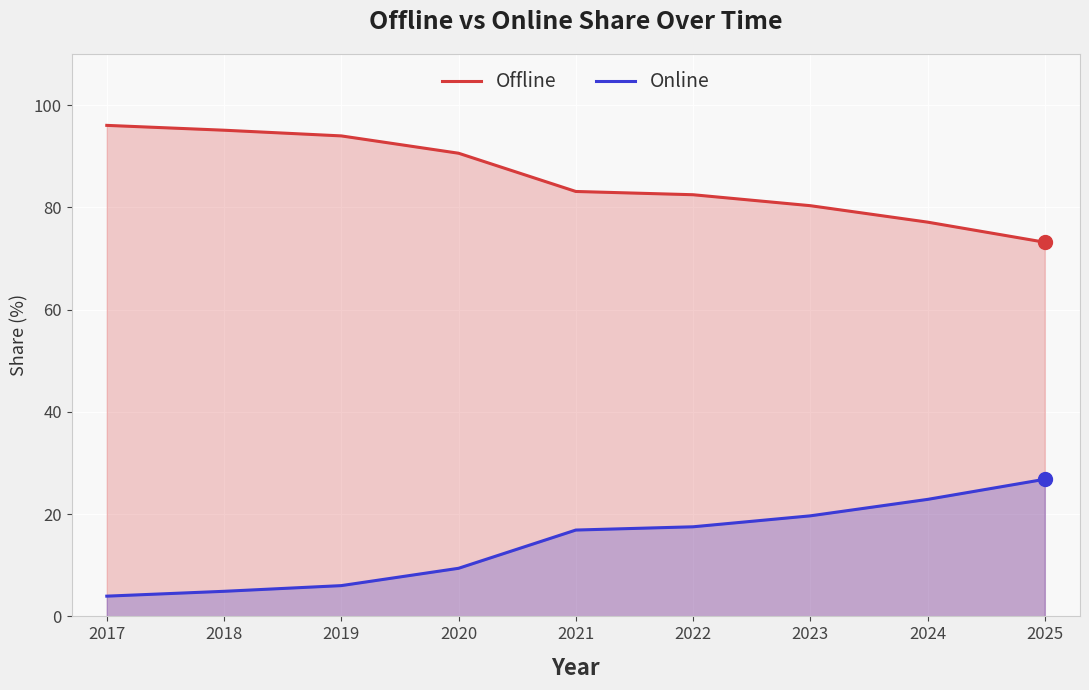

What is the sum of the Online values at 2020 and 2024?

32.3